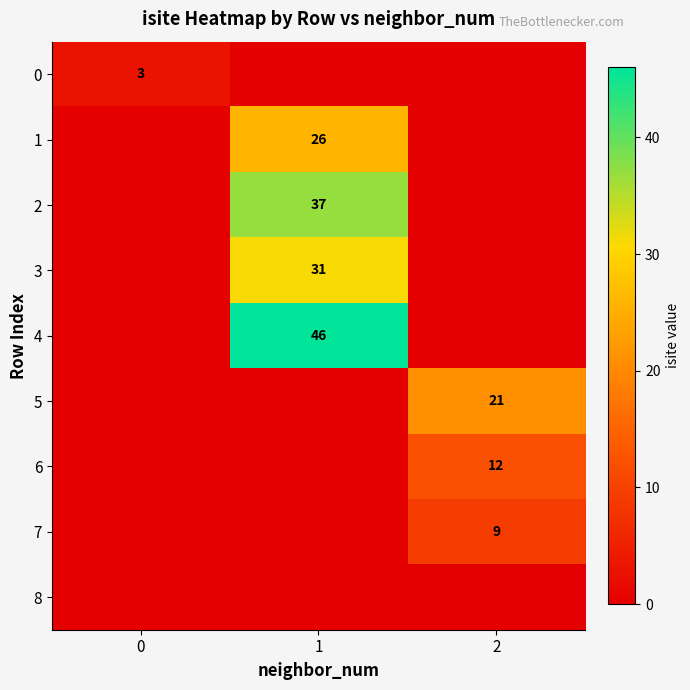

Is it true that 7 equals 9 at 2?

True